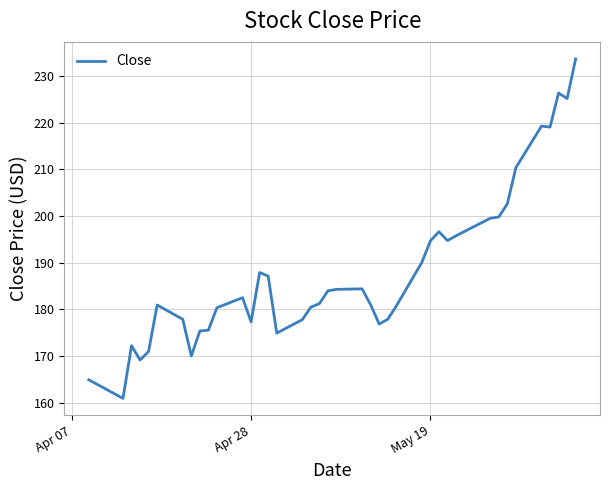

What is the difference between the maximum and minimum values?

72.8